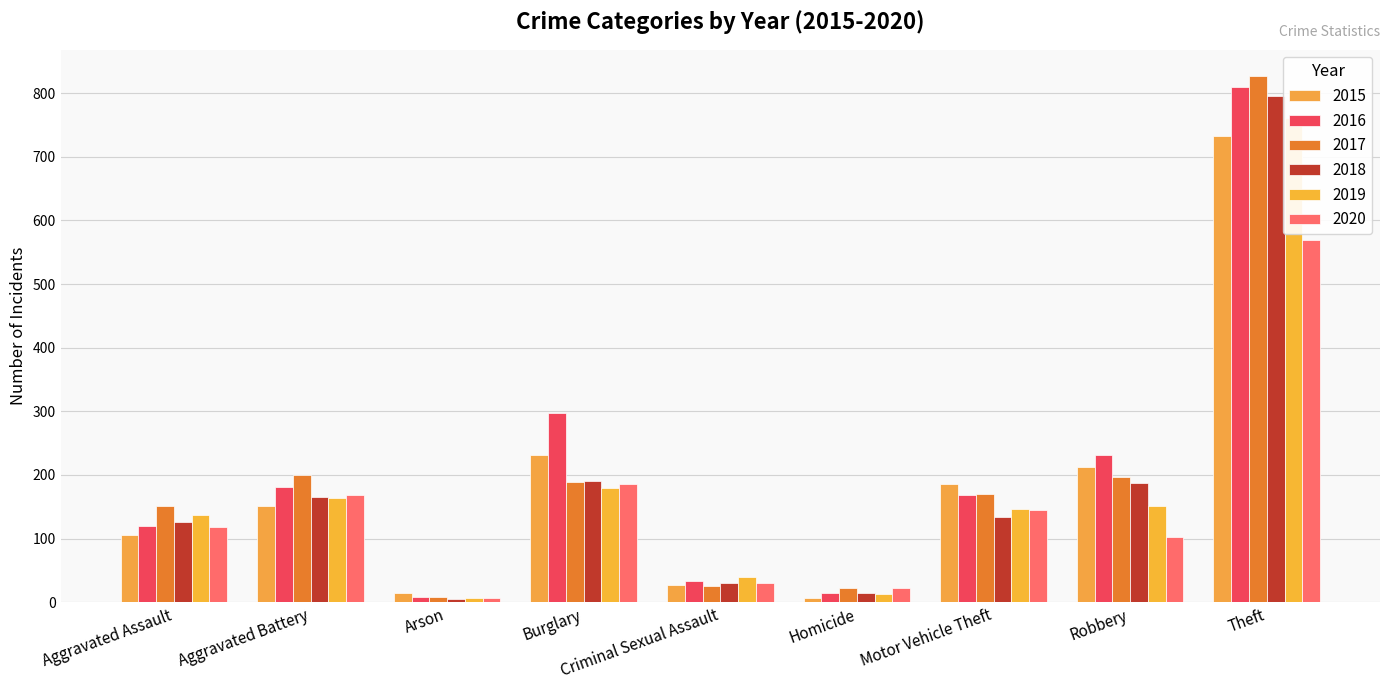

What is the sum of the 2015 values at Homicide and Criminal Sexual Assault?

33